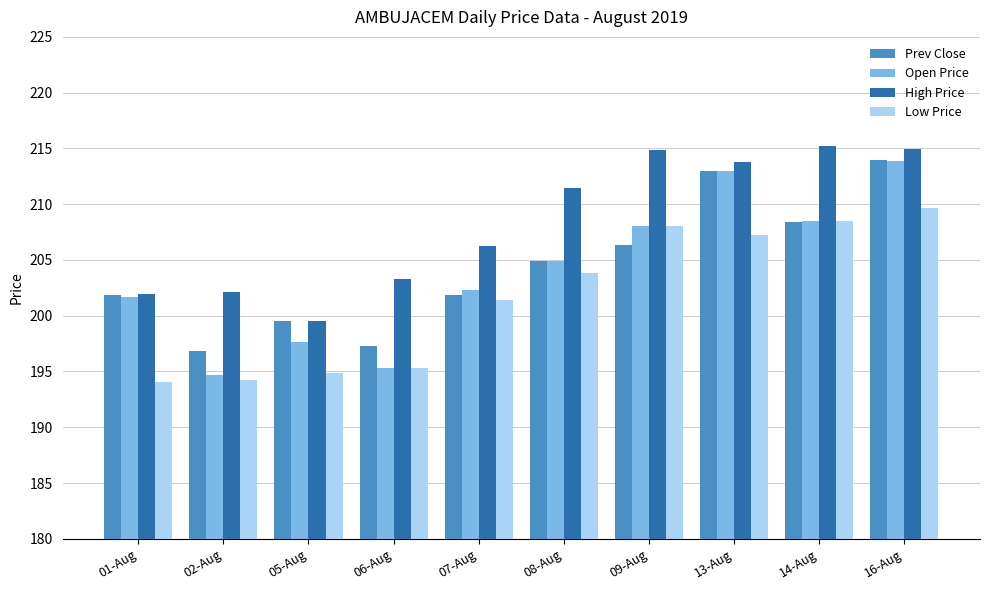

What is the spread (max minus min) of values at 16-Aug?

5.3